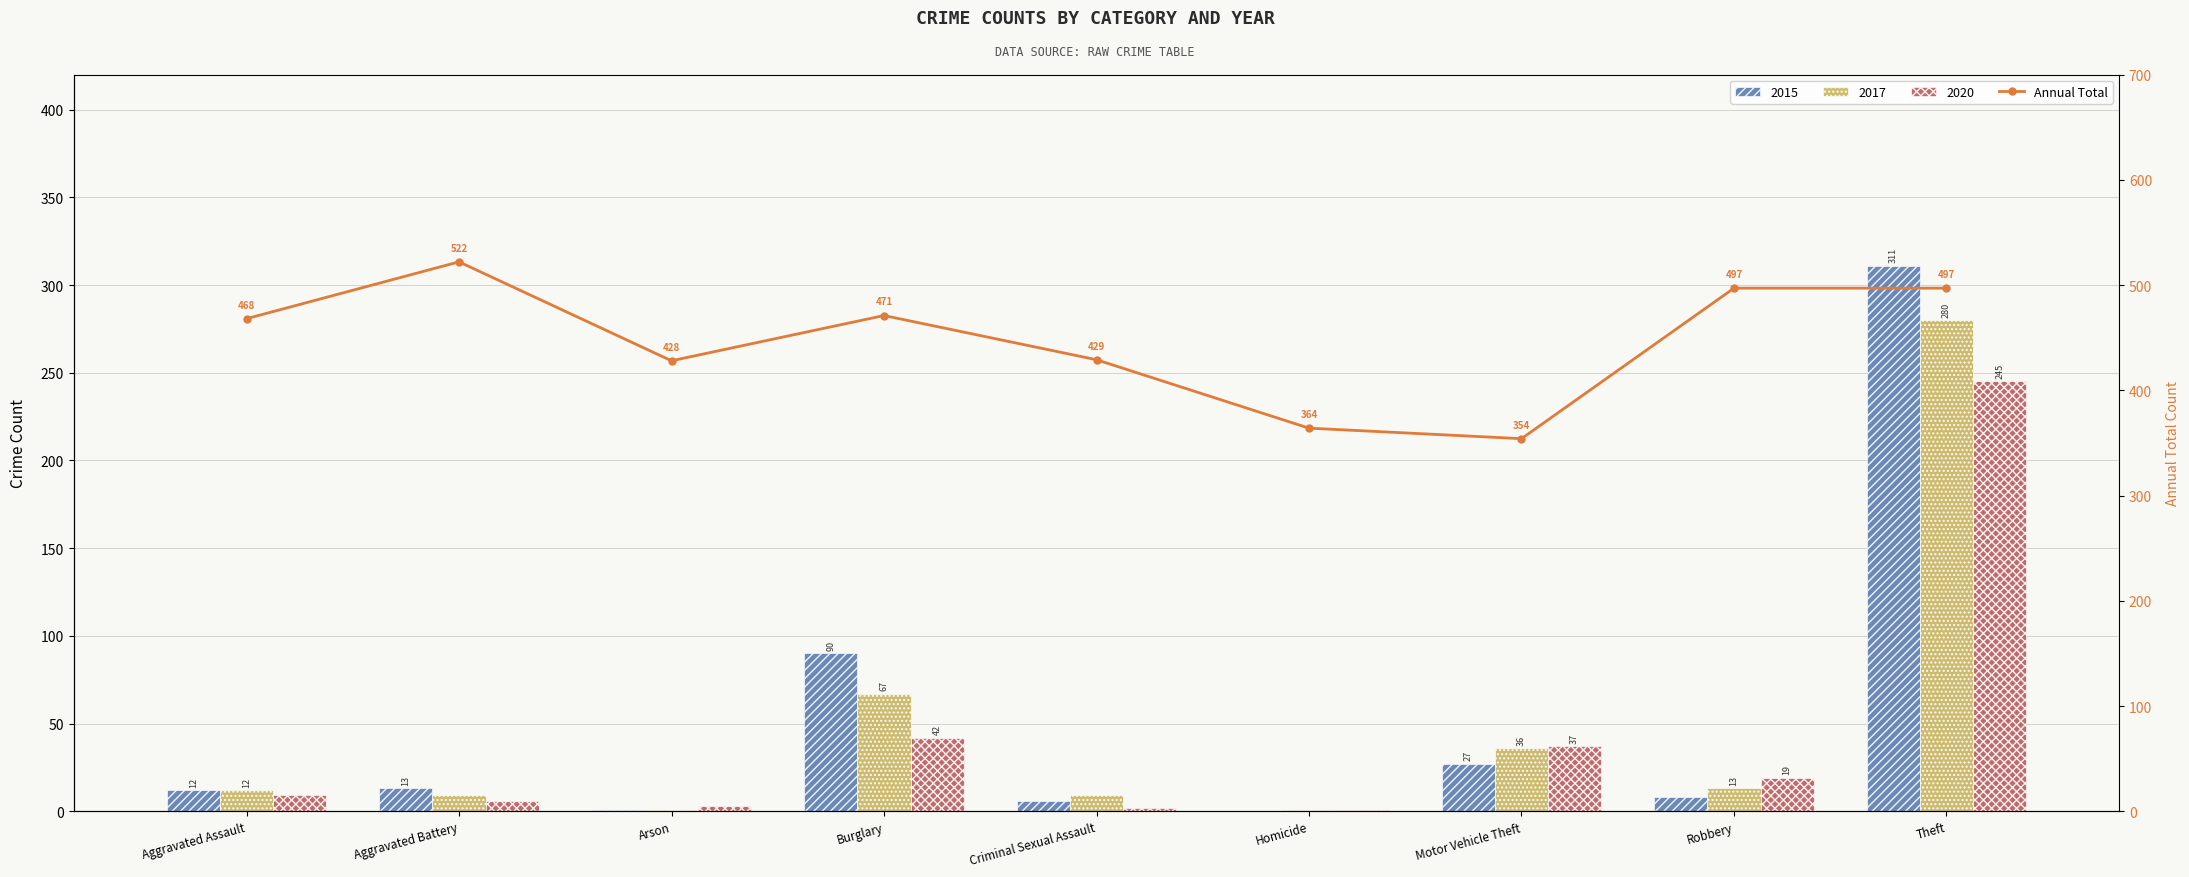

At which label does the data first exceed 468?

Aggravated Battery